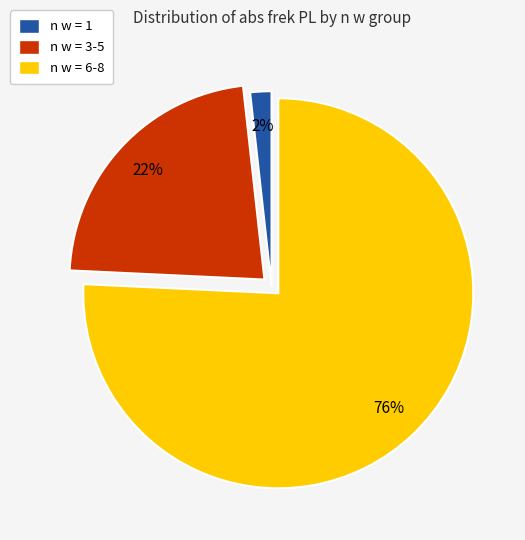

How many slices are in this pie chart?

3